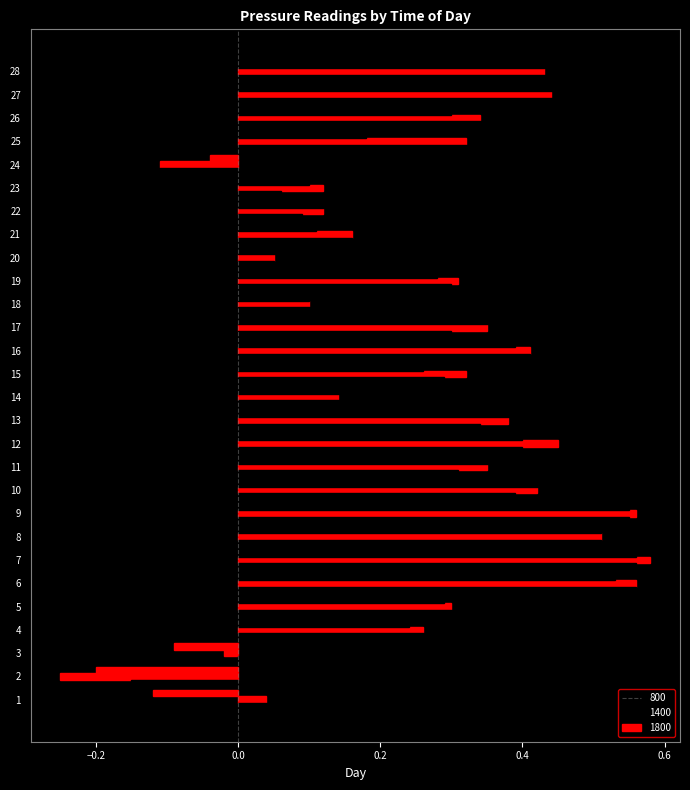

Where does the 1400 series first go above 0?

1